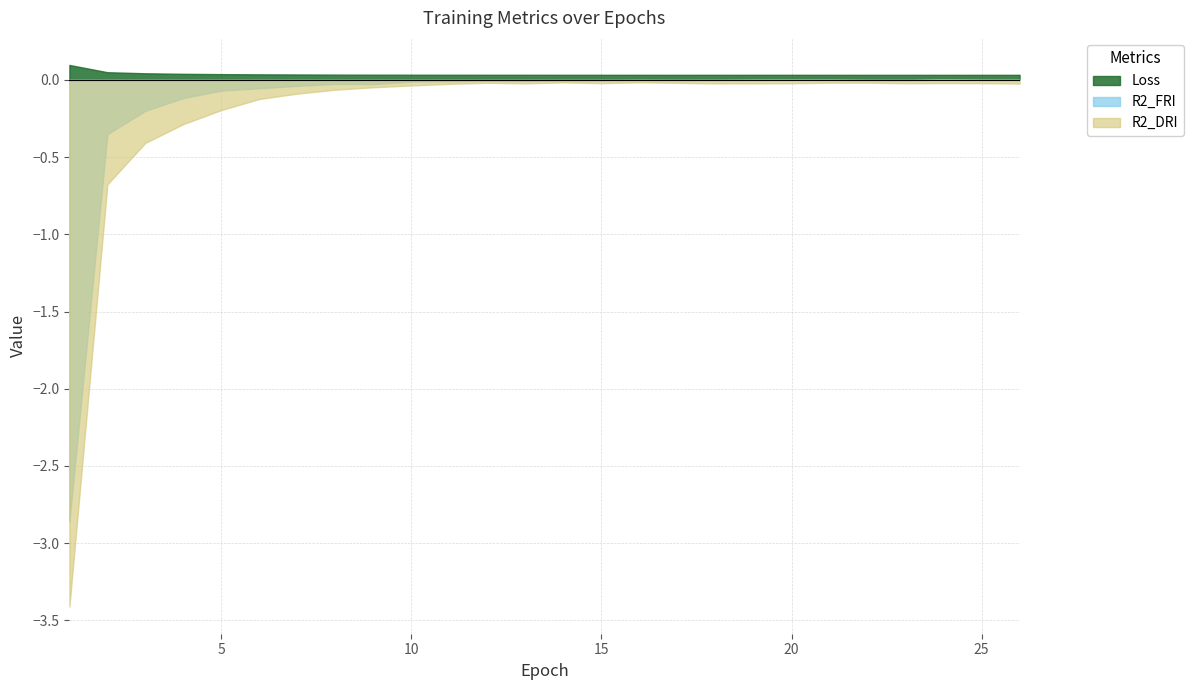

At which category does R2_DRI reach its first local peak?

12